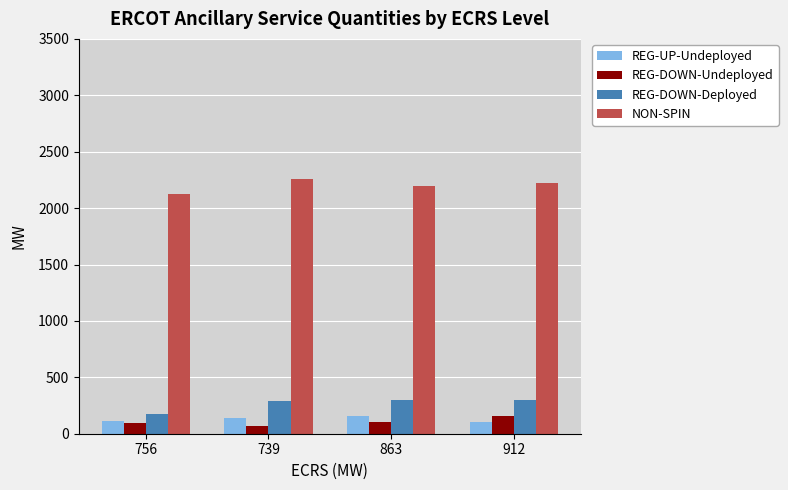

What is the spread (max minus min) of values at 912?

2116